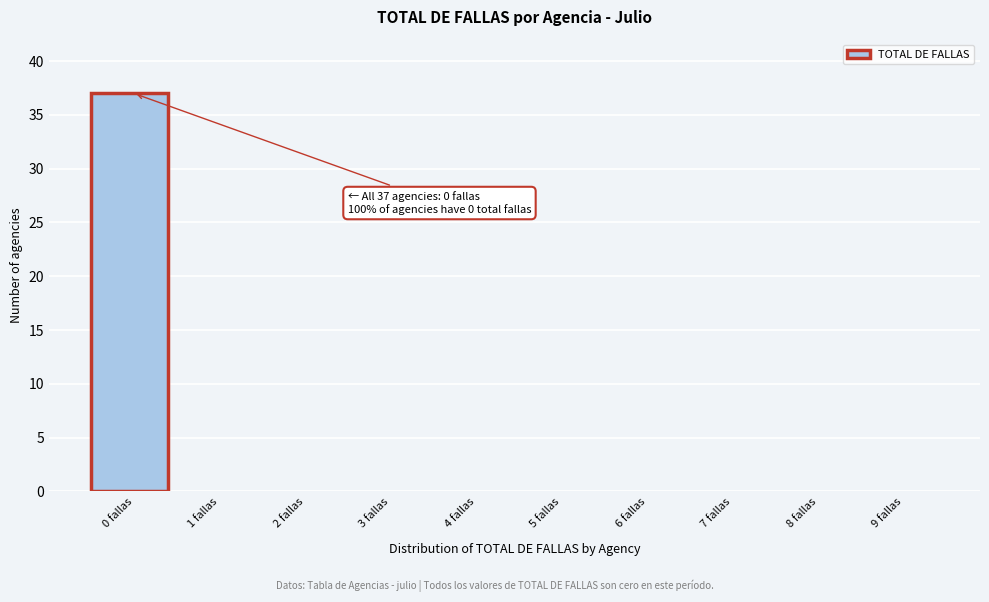

Reading left to right, list all the values displayed in this chart.

0 fallas=37	1 fallas=0	2 fallas=0	3 fallas=0	4 fallas=0	5 fallas=0	6 fallas=0	7 fallas=0	8 fallas=0	9 fallas=0